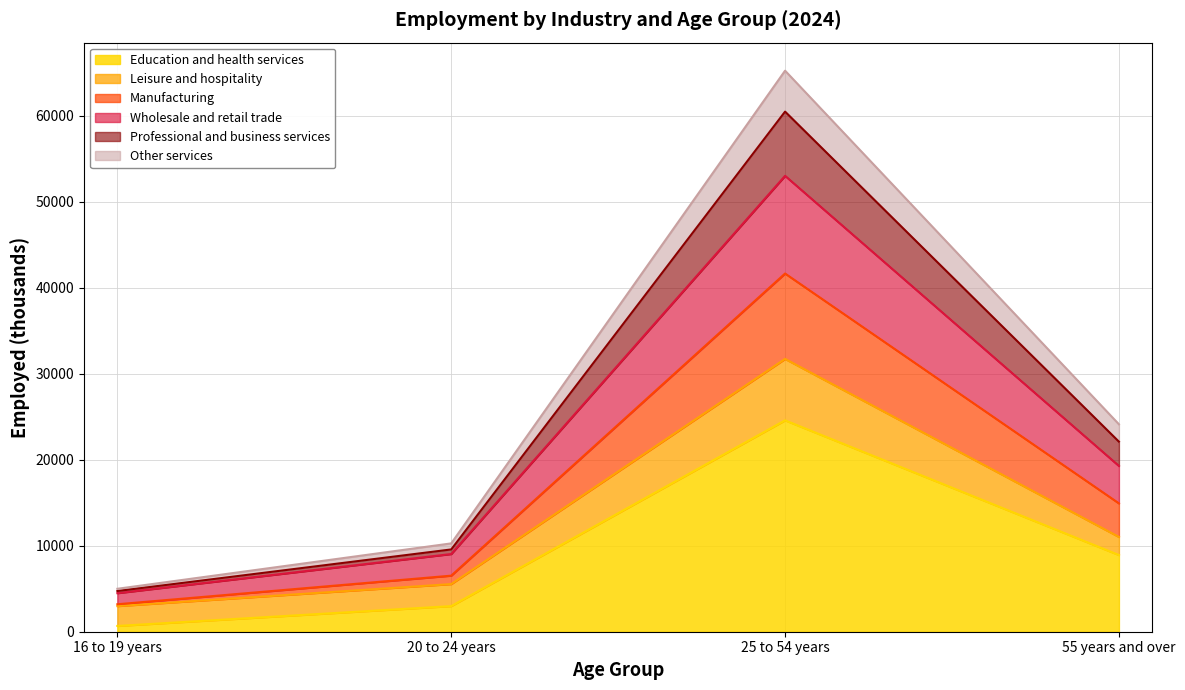

At which category is the sum across all series the highest?

25 to 54 years